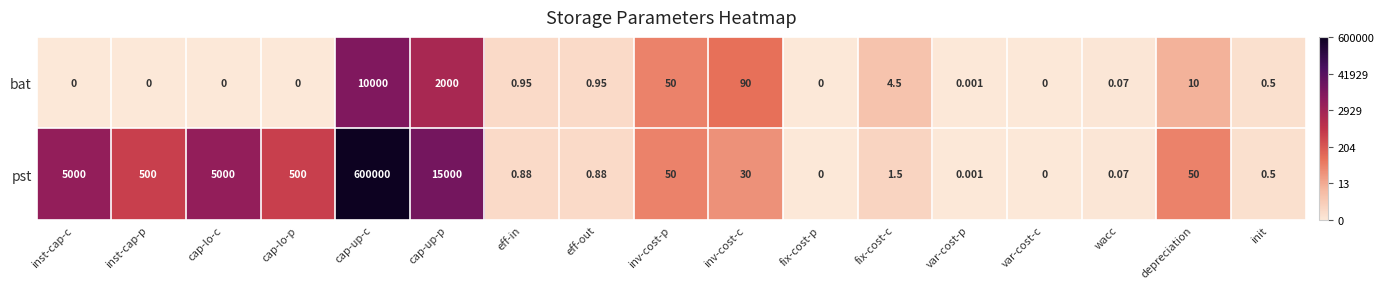

Between cap-up-p and init, which series saw the biggest shift?

pst